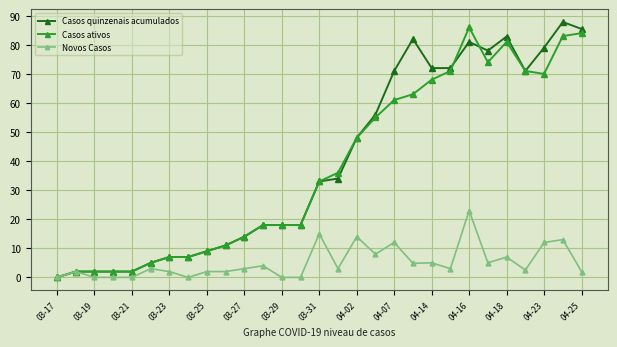

True or false: Novos Casos has more than 0 interior local peaks.

True